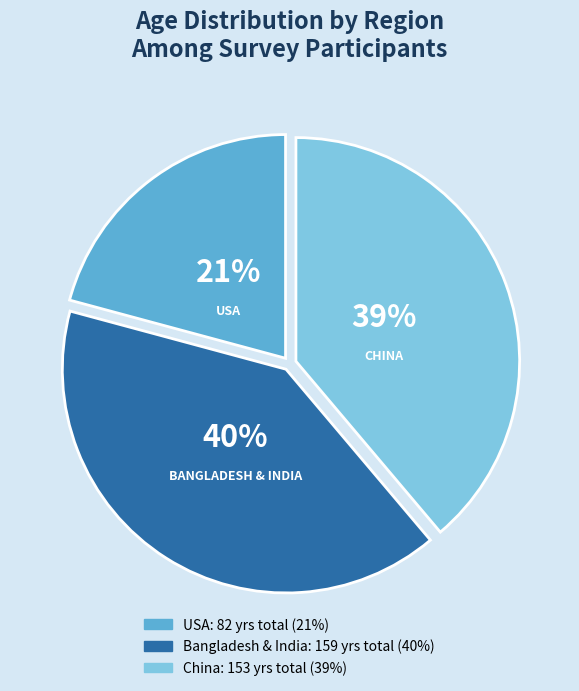

Does any single category account for the majority?

No